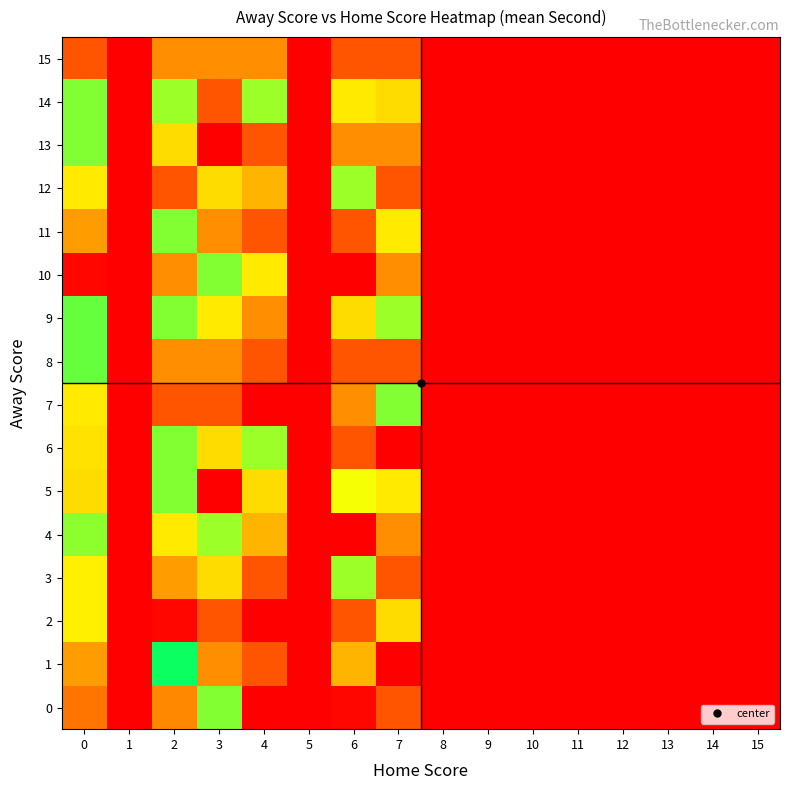

Which series changed the most between 7 and 11?

7